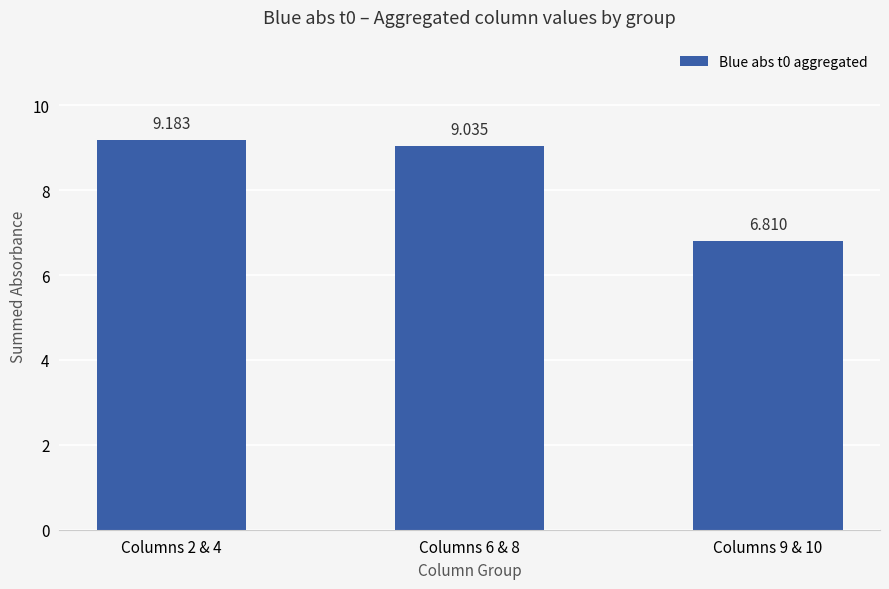

Which has a higher value, Columns 2 & 4 or Columns 6 & 8?

Columns 2 & 4